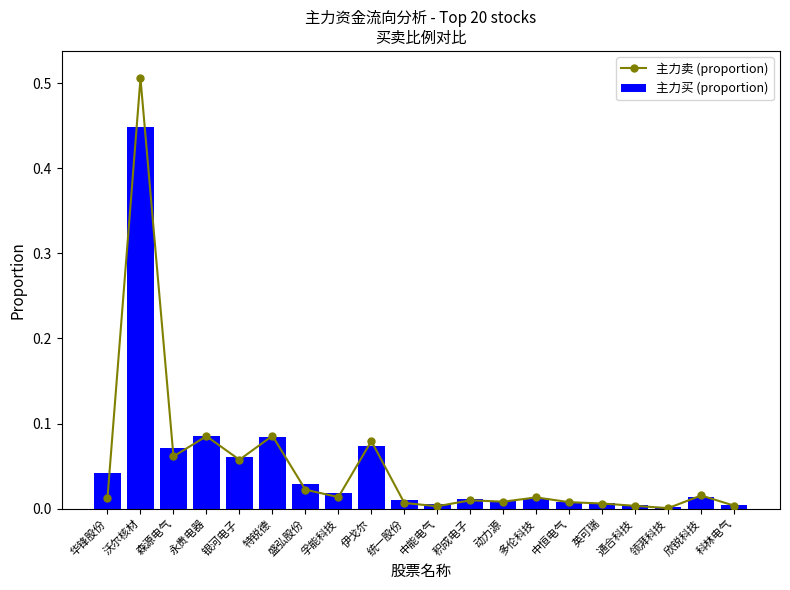

Reading left to right, extract all data points from this chart.

主力卖 (proportion): 华锋股份=0.0	沃尔核材=0.5	森源电气=0.1	永贵电器=0.1	银河电子=0.1	特锐德=0.1	盛弘股份=0.0	孚能科技=0.0	伊戈尔=0.1	统一股份=0.0	中能电气=0.0	积成电子=0.0	动力源=0.0	多伦科技=0.0	中恒电气=0.0	英可瑞=0.0	通合科技=0.0	领湃科技=0.0	欣锐科技=0.0	科林电气=0.0
主力买 (proportion): 华锋股份=0.0	沃尔核材=0.4	森源电气=0.1	永贵电器=0.1	银河电子=0.1	特锐德=0.1	盛弘股份=0.0	孚能科技=0.0	伊戈尔=0.1	统一股份=0.0	中能电气=0.0	积成电子=0.0	动力源=0.0	多伦科技=0.0	中恒电气=0.0	英可瑞=0.0	通合科技=0.0	领湃科技=0.0	欣锐科技=0.0	科林电气=0.0